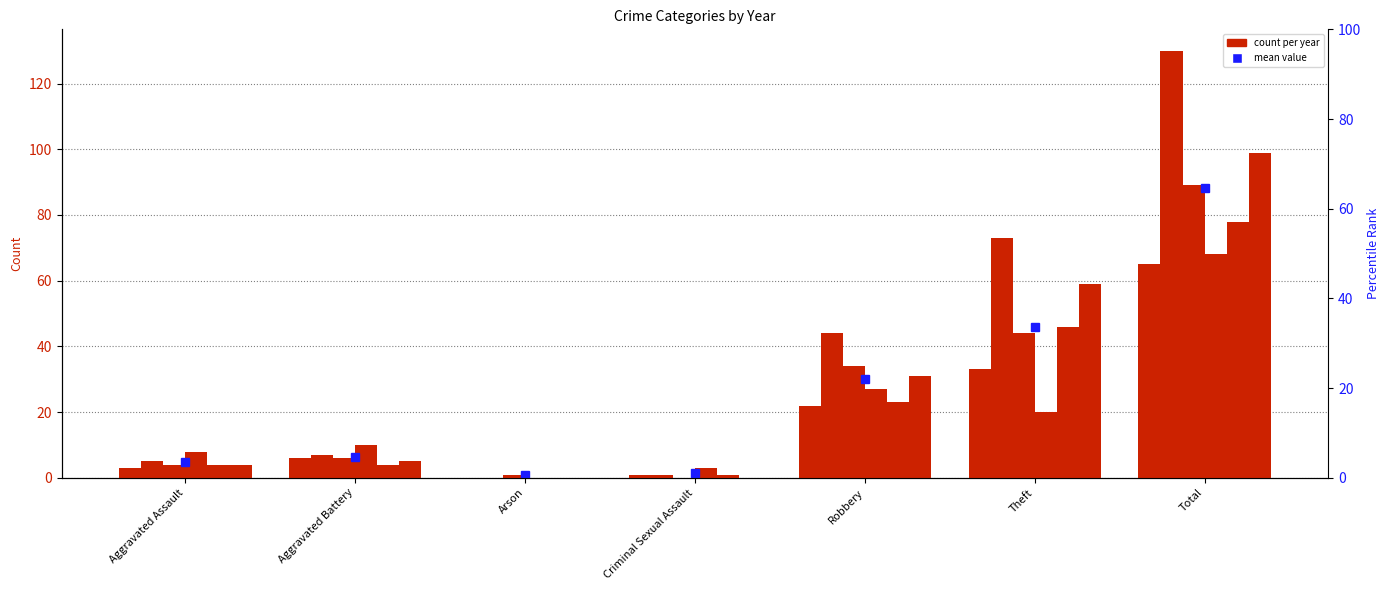

How many bars are there in each group?

6